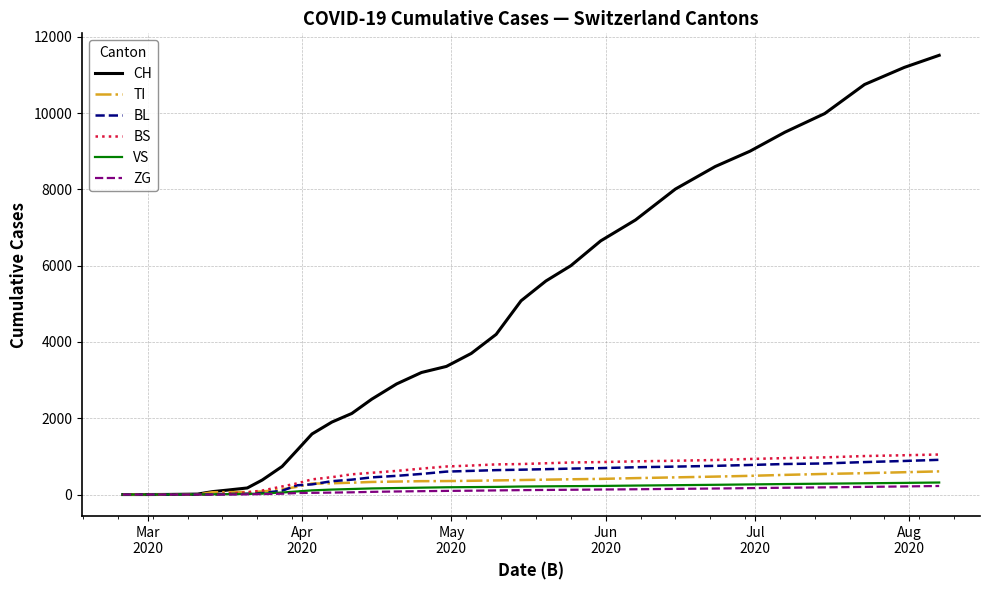

What is the highest value of the VS series?

315